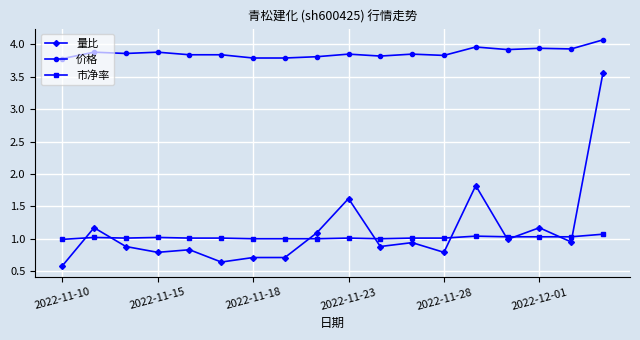

True or false: 量比 and 价格 intersect in this chart.

False